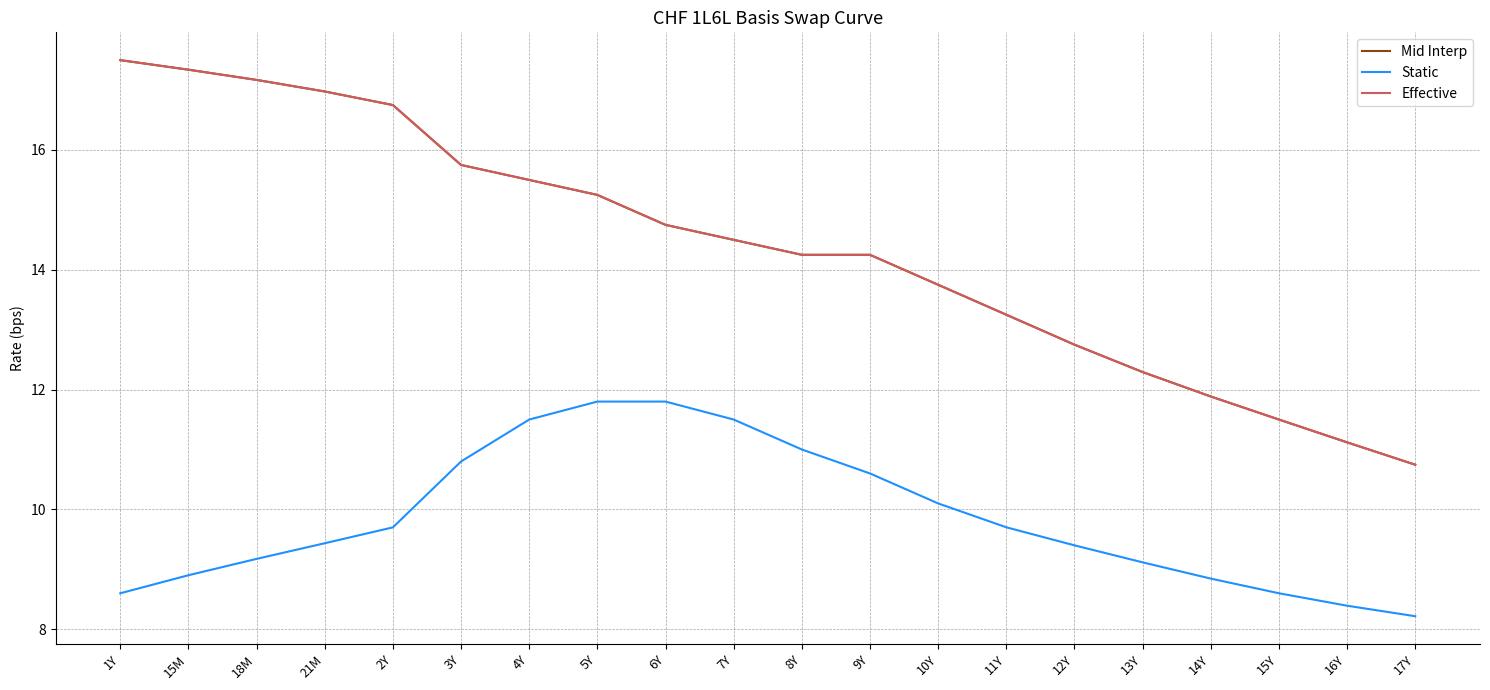

Is it true that Static equals 14.7 at 21M?

False